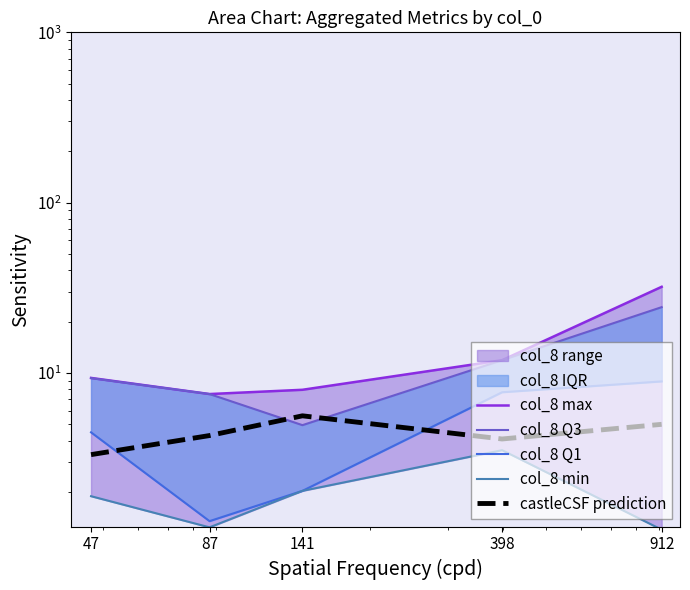

Which series has the largest total across all categories?

col_8 max